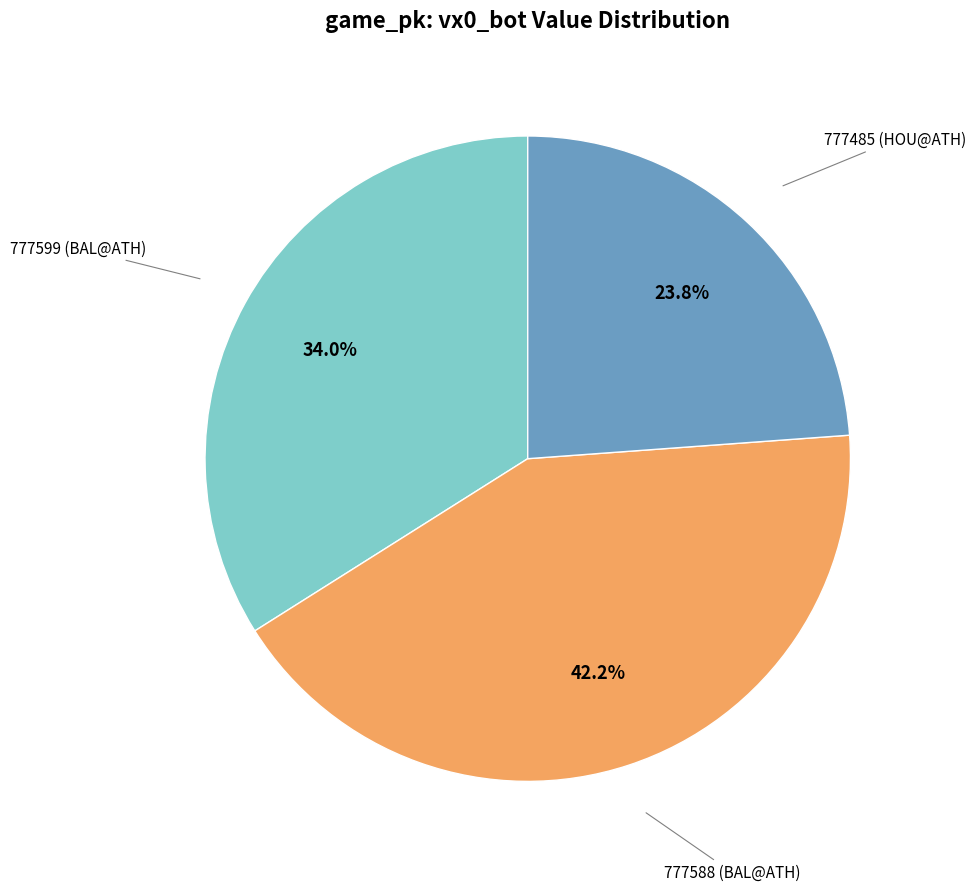

The 777599 slice represents 34% of the pie. True or false?

True